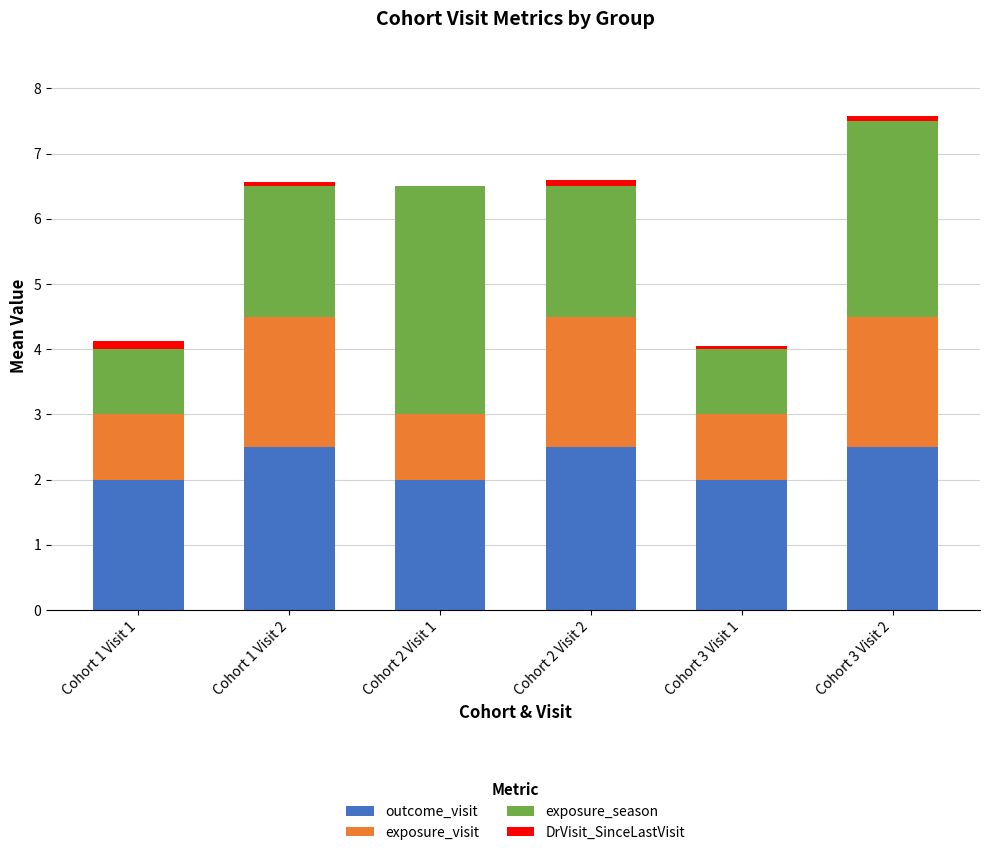

Reading left to right, transcribe the values for outcome_visit.

Cohort 1 Visit 1=2.0	Cohort 1 Visit 2=2.5	Cohort 2 Visit 1=2.0	Cohort 2 Visit 2=2.5	Cohort 3 Visit 1=2.0	Cohort 3 Visit 2=2.5